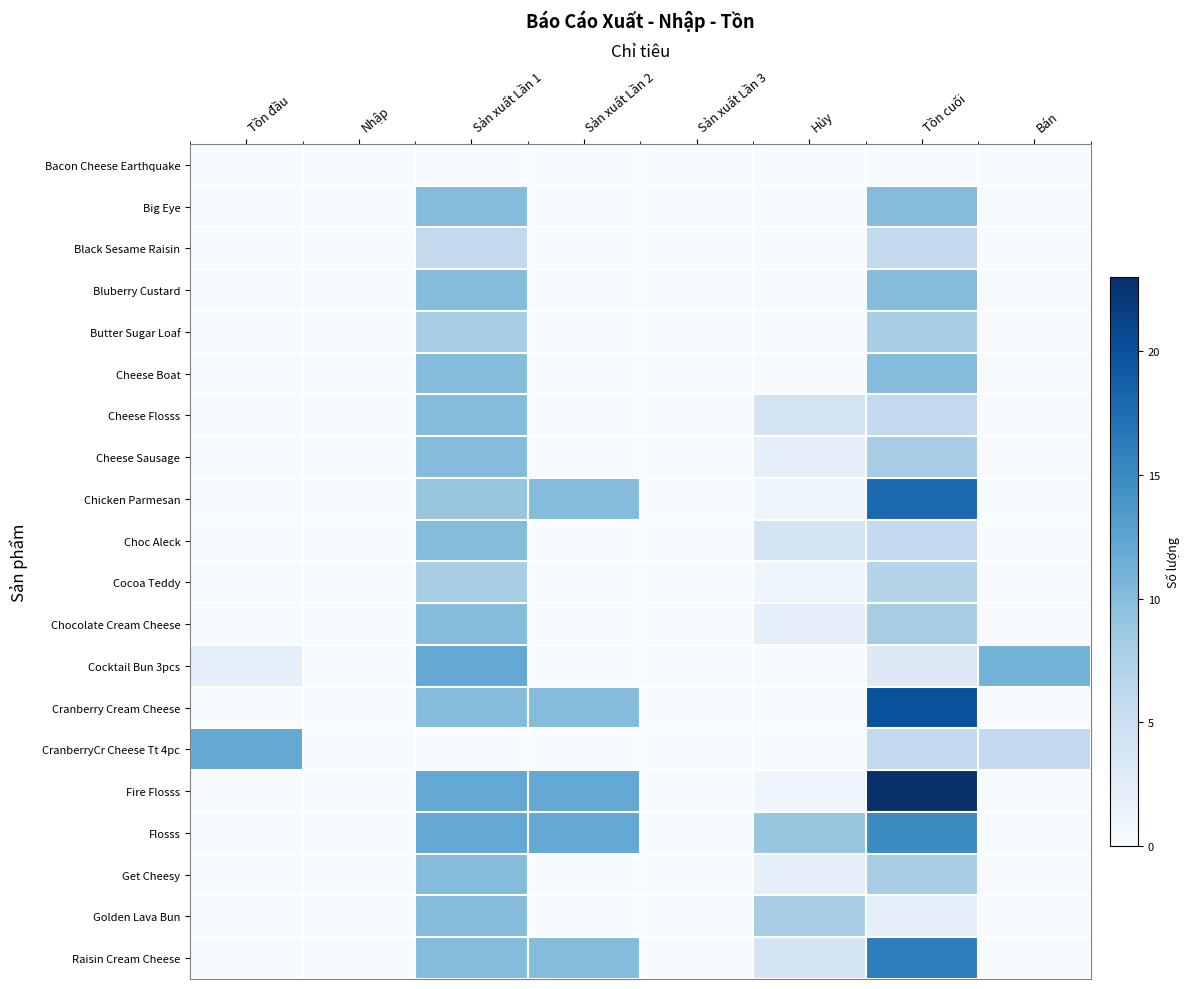

Between Tồn cuối and Bán, which series saw the biggest shift?

Fire Flosss